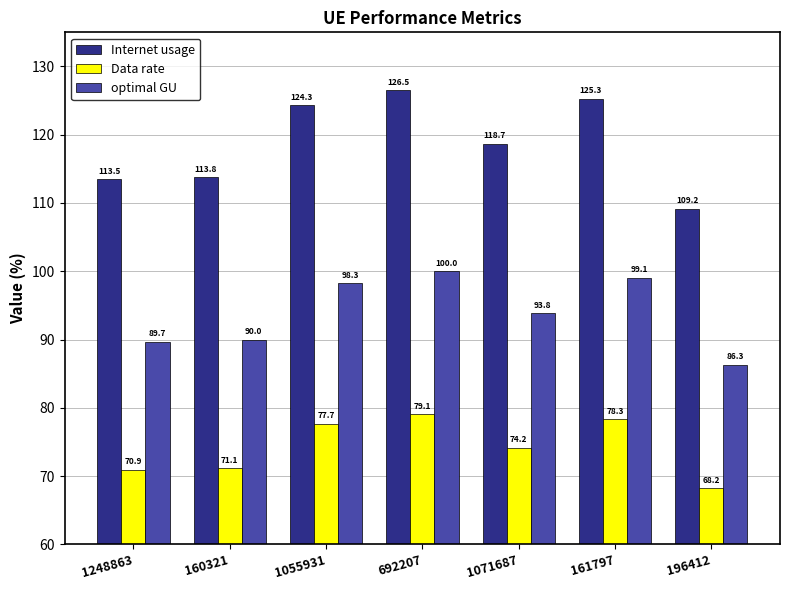

What is the label of the 5th bar from the right?

1055931